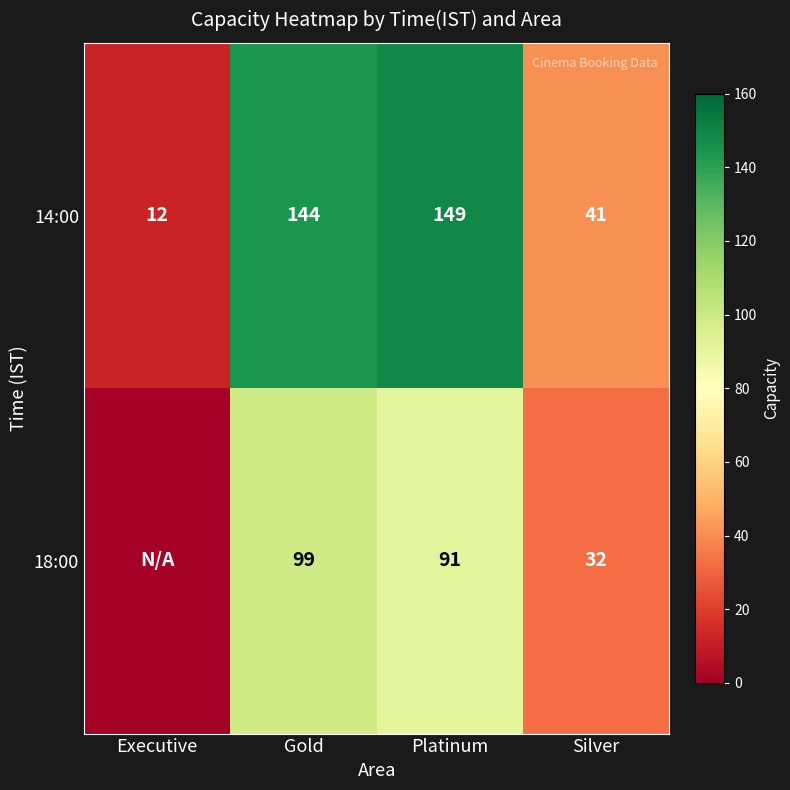

How many data points in 14:00 are less than 144?

2